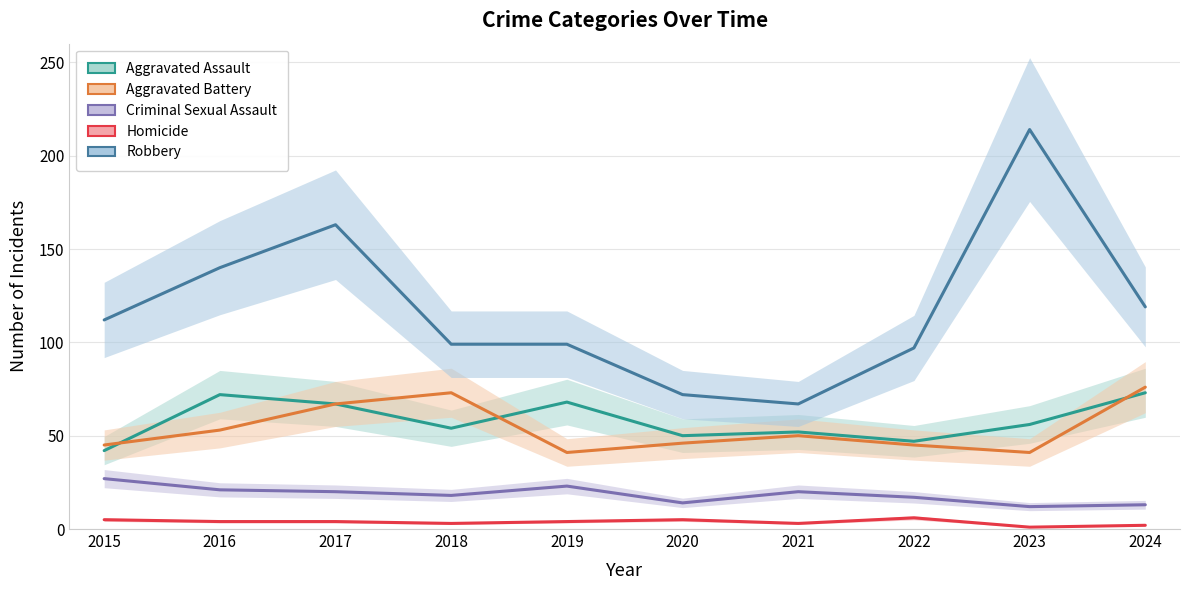

Is this an area chart (filled region under the line)?

No